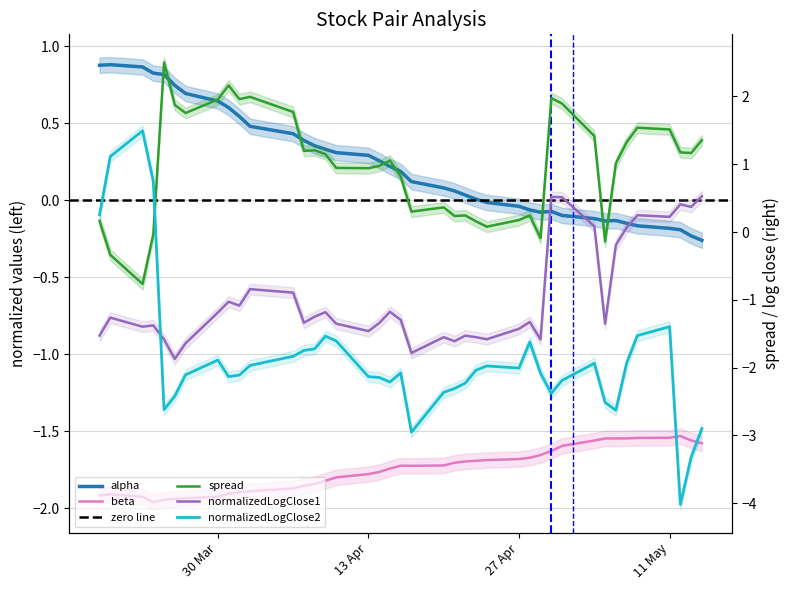

Is the value of normalizedLogClose2 at 11 greater than the value of alpha at 38?

No